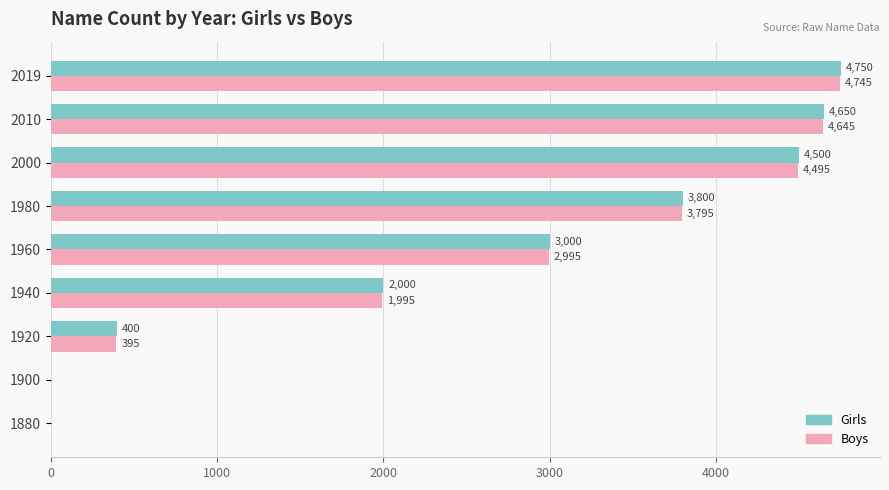

How many distinct data groups are displayed?

2